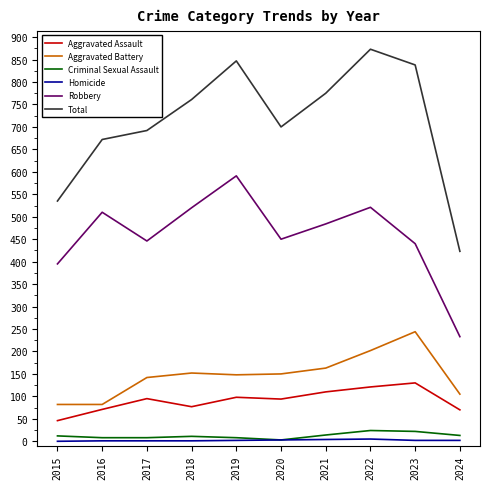

True or false: Aggravated Battery and Robbery intersect in this chart.

False